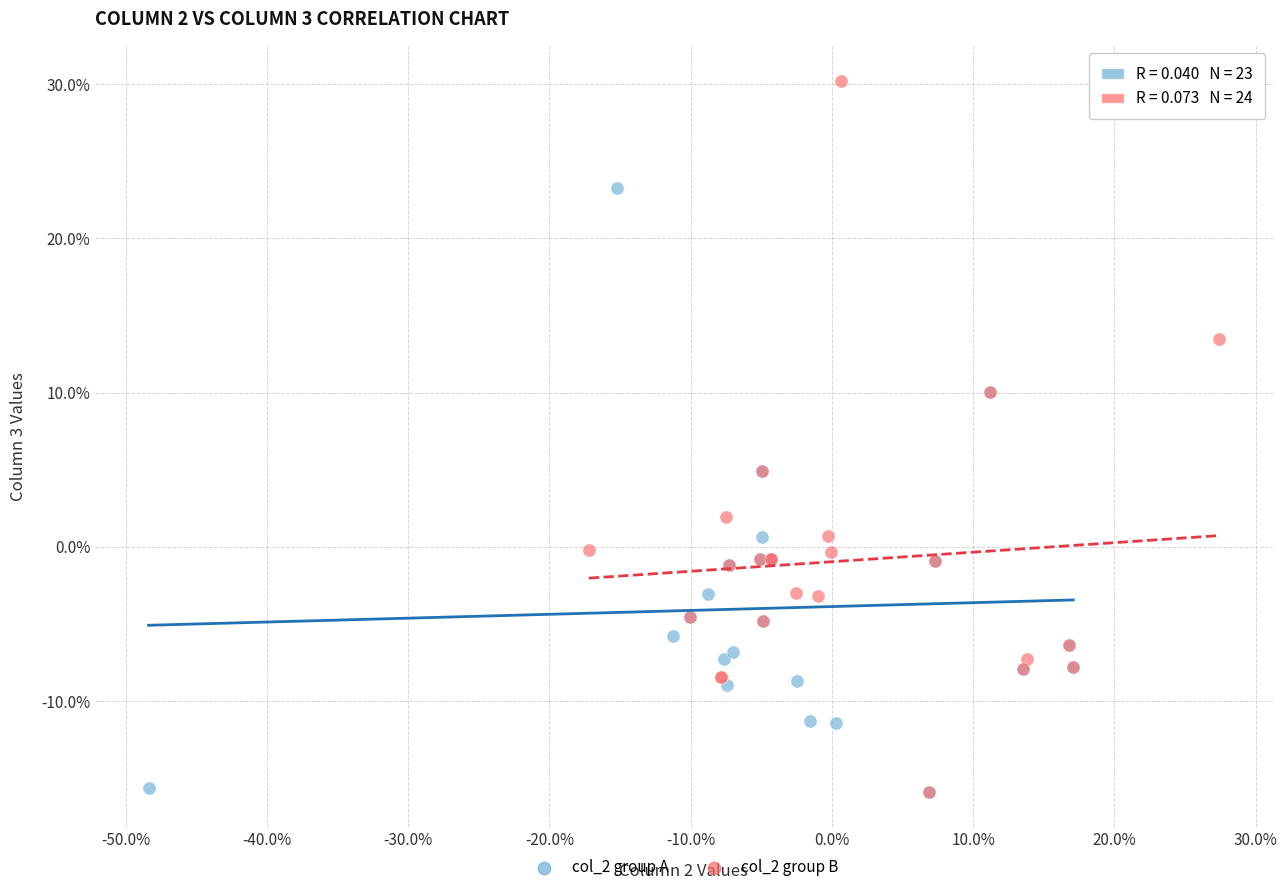

Which series contains the highest Y value?

col_2 group B